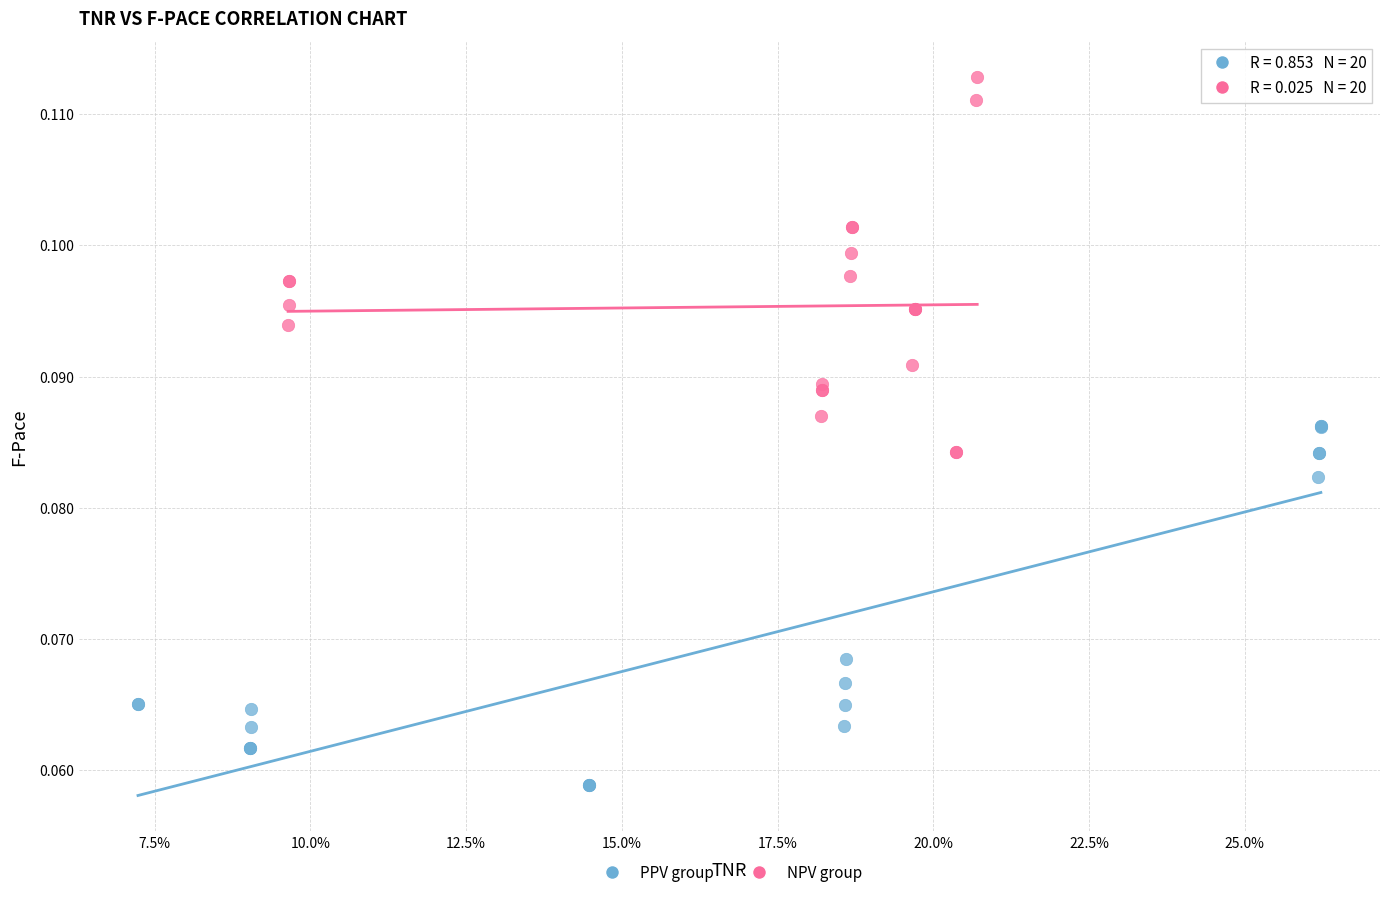

Which series reaches the minimum Y coordinate?

PPV group